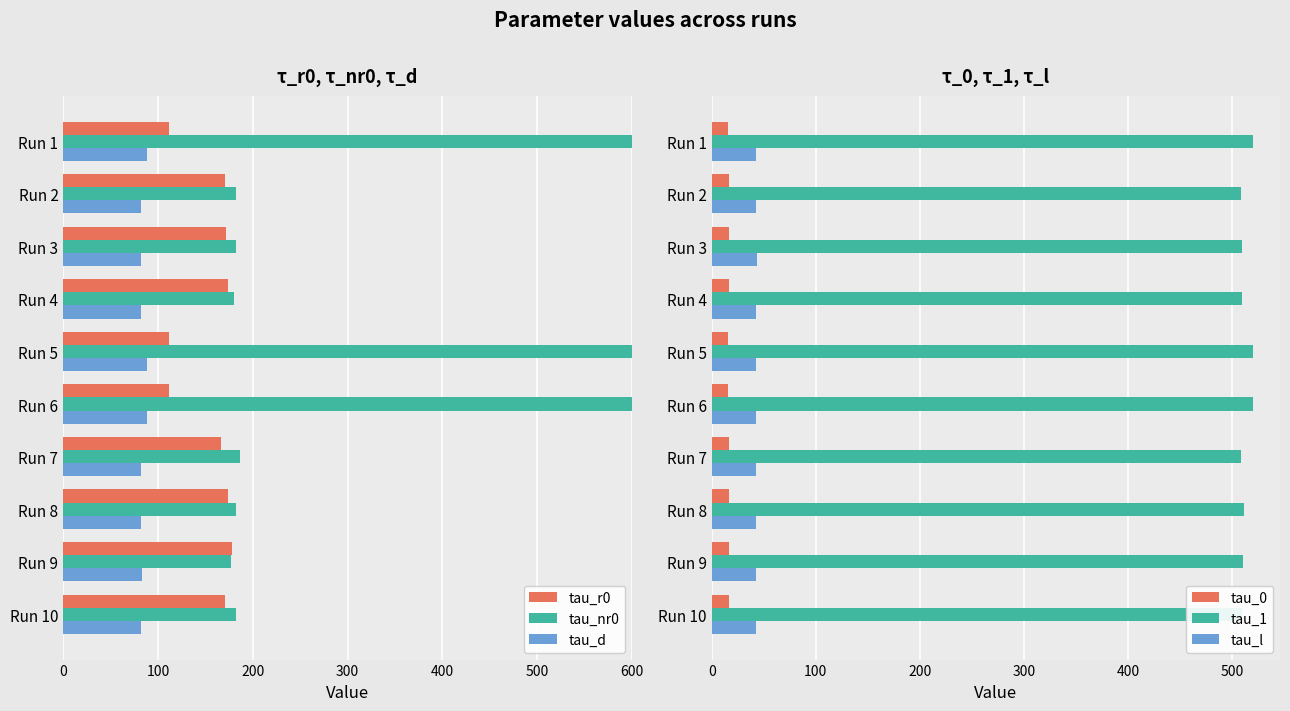

How many data points in tau_1 are less than 510?

5